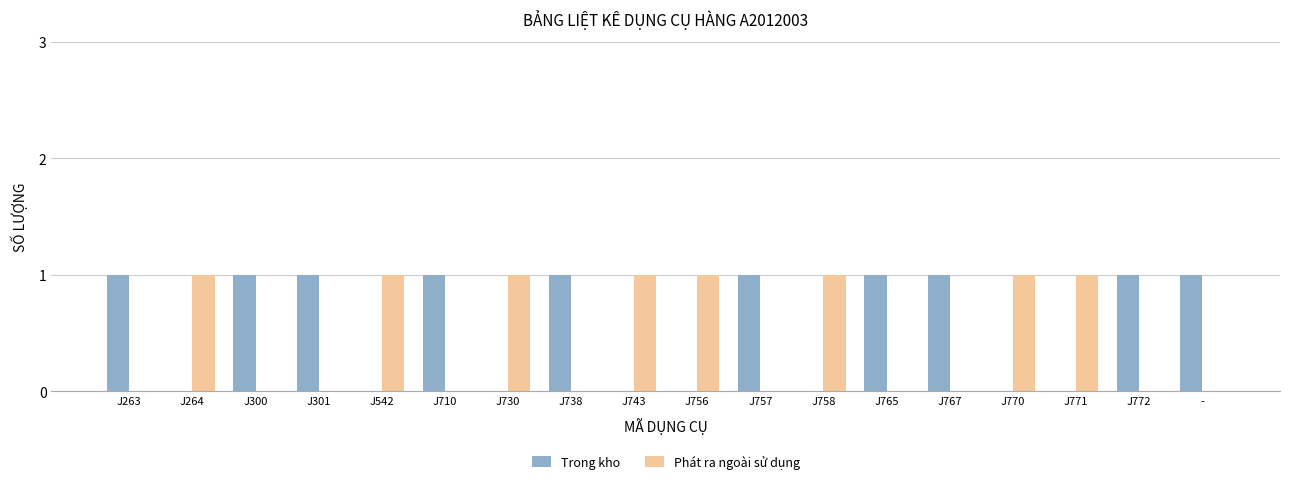

Does the chart contain stacked bars?

No